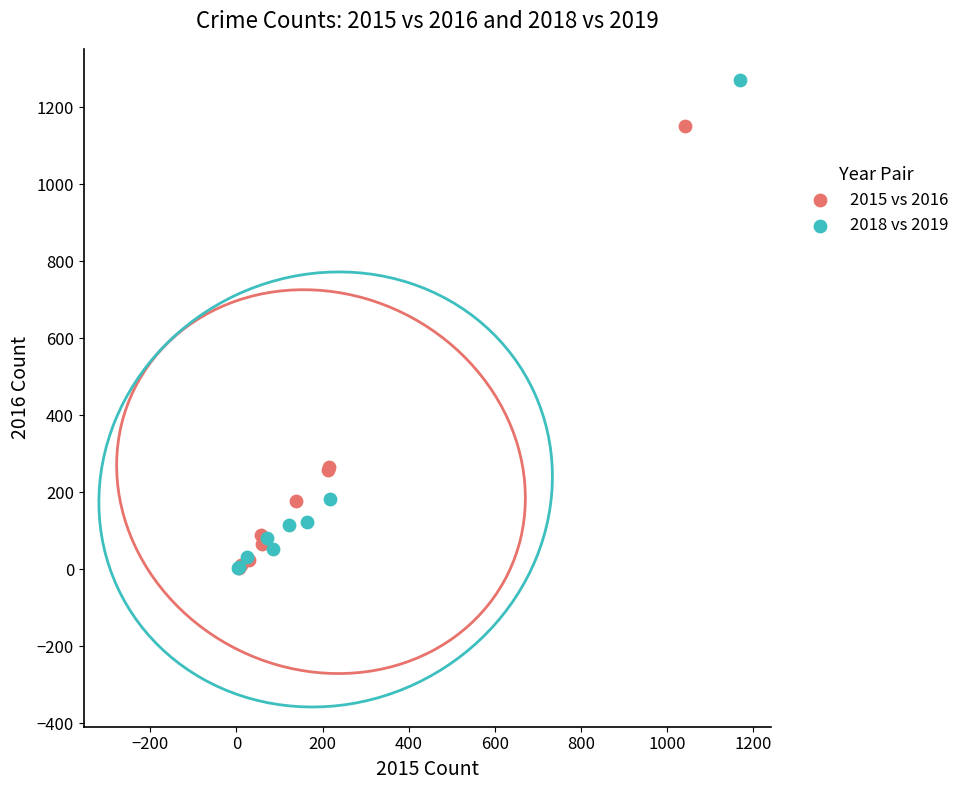

Which series has the largest Y range (max minus min)?

2018 vs 2019